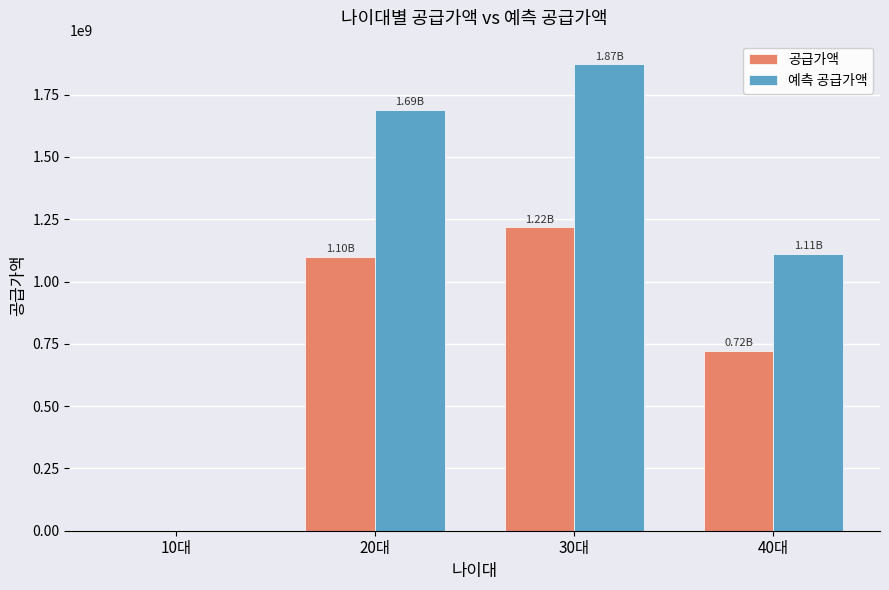

What is the maximum value for 공급가액?

1217677000